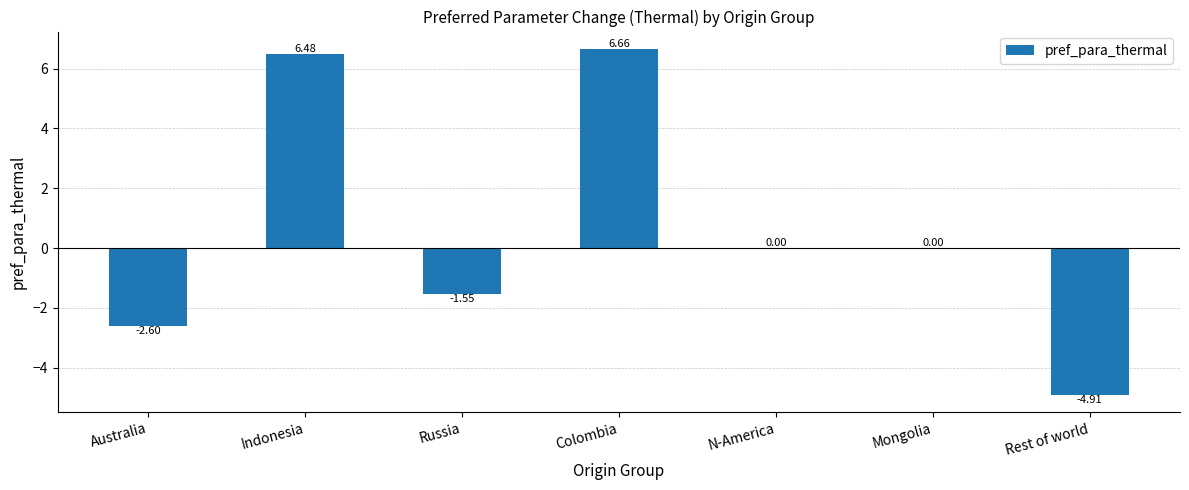

What is the change in value from Indonesia to Russia?

-8.0